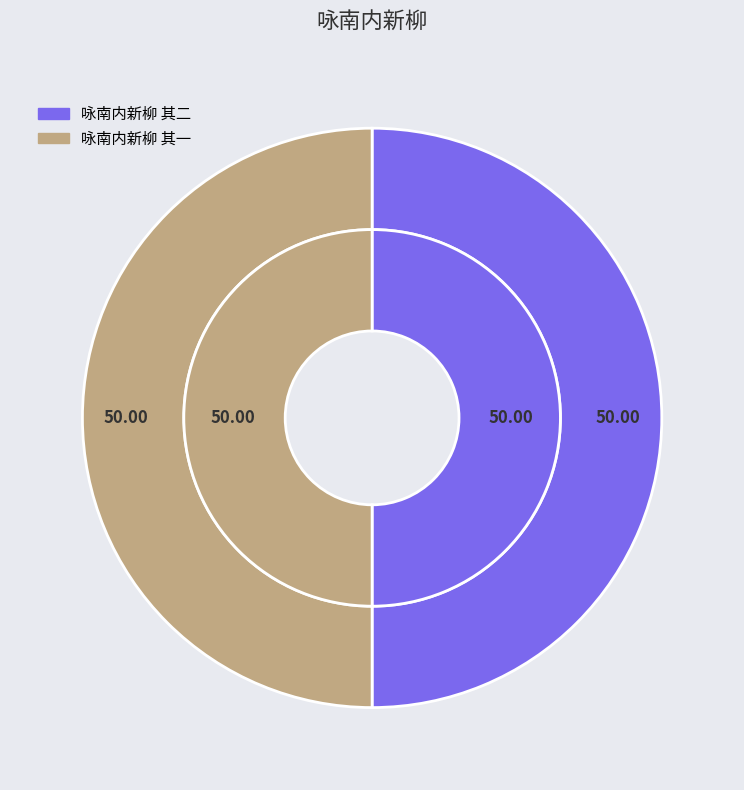

Which category has the biggest portion of the pie?

咏南内新柳 其二